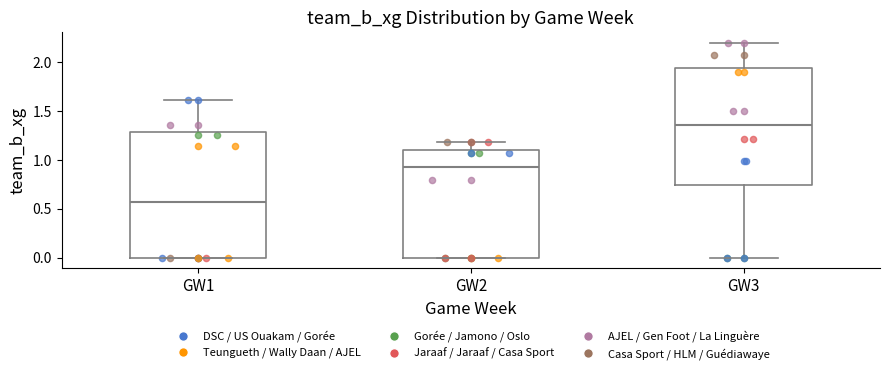

Reading left to right, read every box against the y-axis: the position of its median line, the range the box covers, and the ends of its whiskers. The values are not printed on the chart, so give them approximately, as read against the axis.

GW1: median 0.55, box 0.00 to 1.30, whiskers 0.00 to 1.60
GW2: median 0.95, box 0.00 to 1.10, whiskers 0.00 to 1.20
GW3: median 1.35, box 0.75 to 1.95, whiskers 0.00 to 2.20